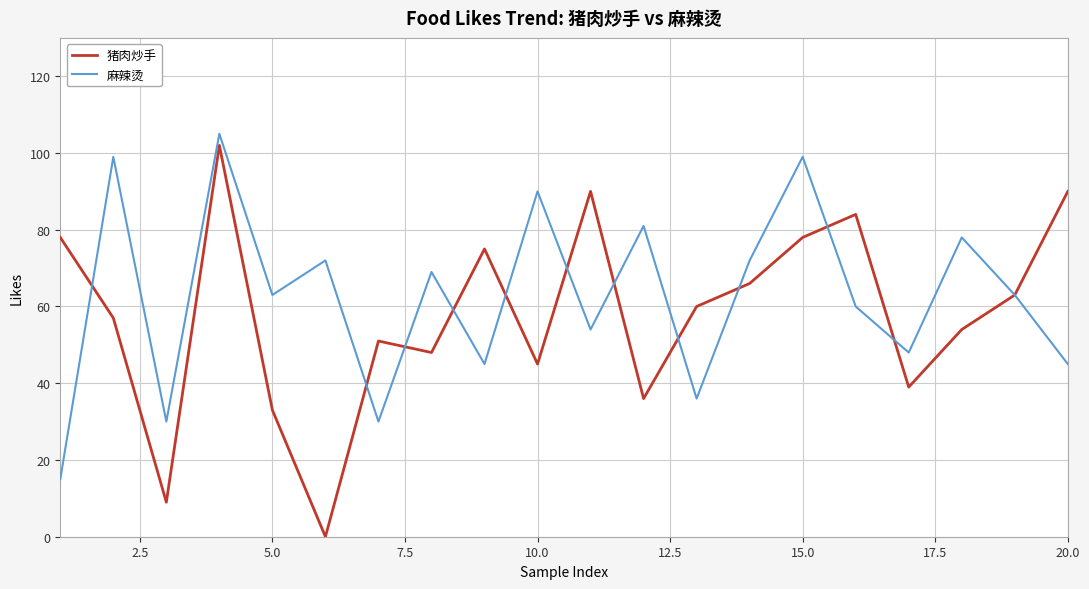

Which series has the largest range (max minus min)?

猪肉炒手